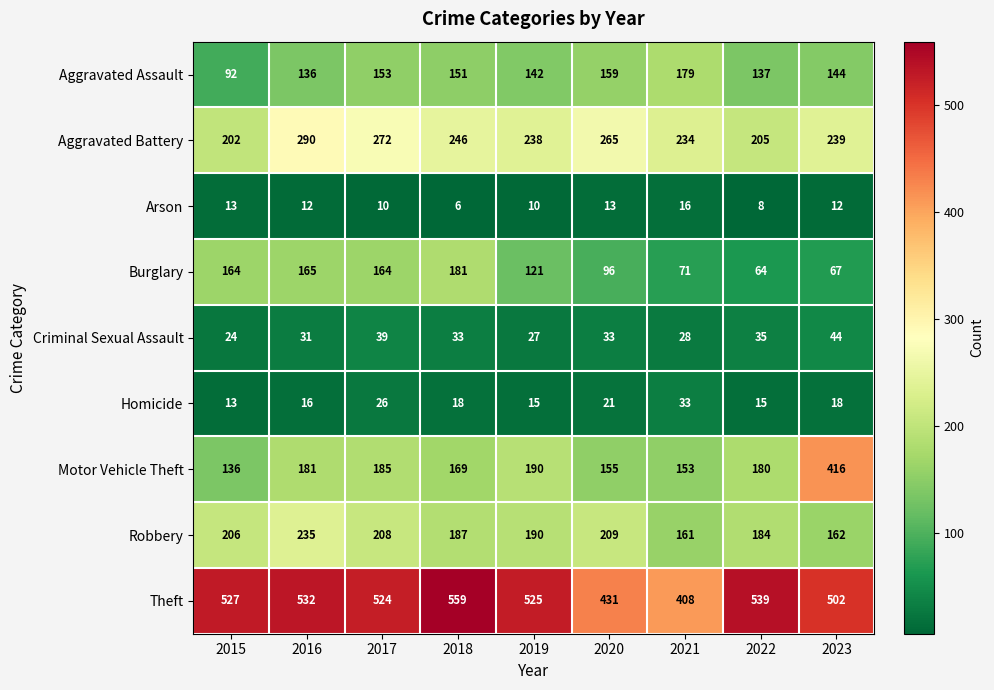

At which label does Burglary first exceed 121?

2015